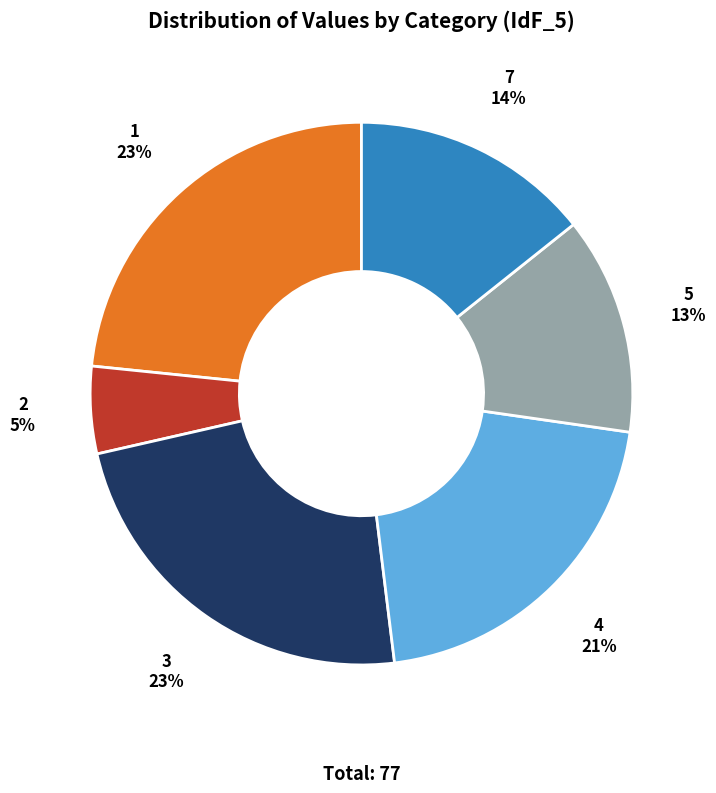

Do 2 and 5 together represent more than half of the pie?

No